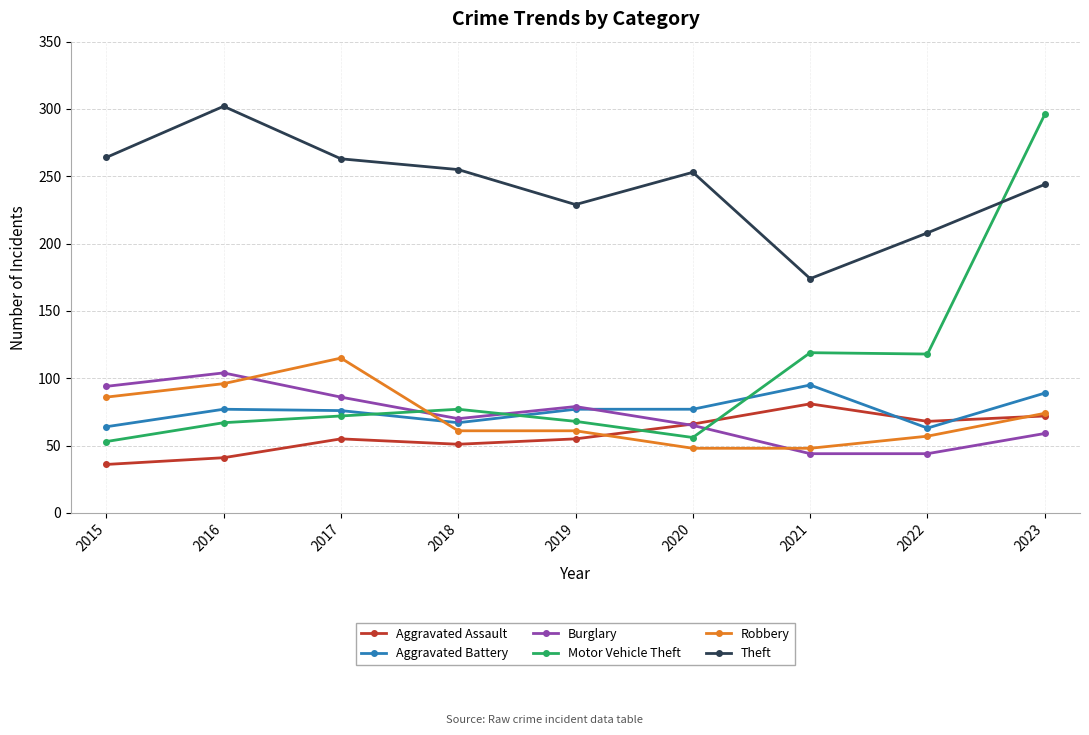

Count the number of categories in the chart.

9